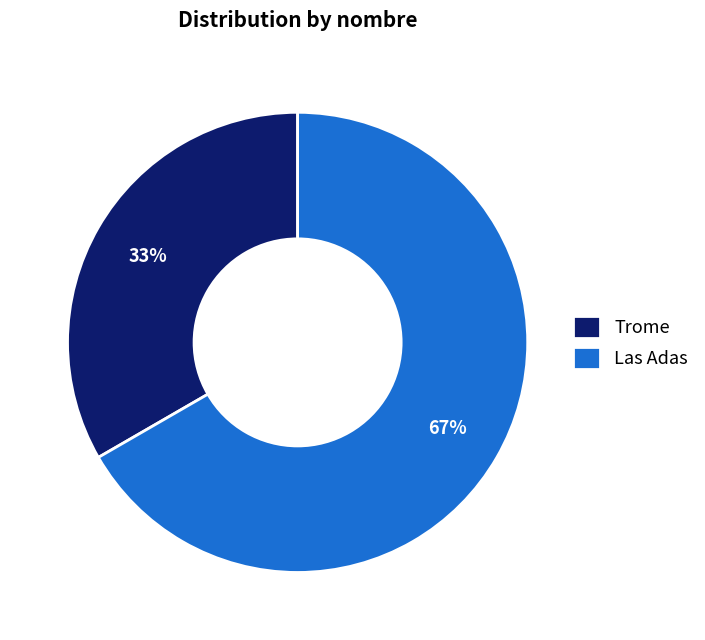

What is the largest slice in the pie chart?

Las Adas